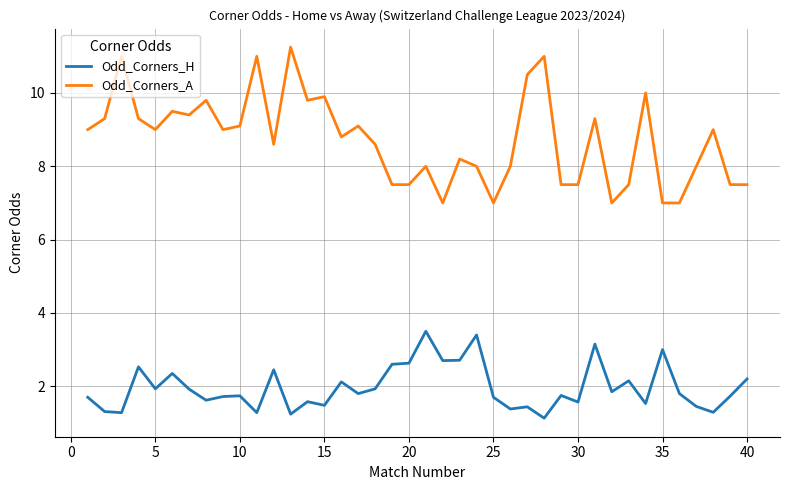

List the series in order of their overall mean, highest first.

Odd_Corners_A, Odd_Corners_H